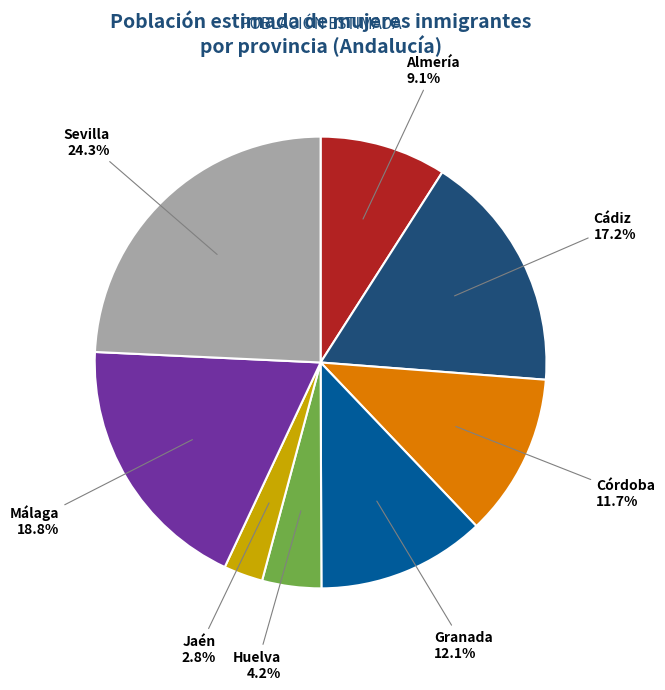

What percentage is the Jaén slice, to the nearest percent?

3%